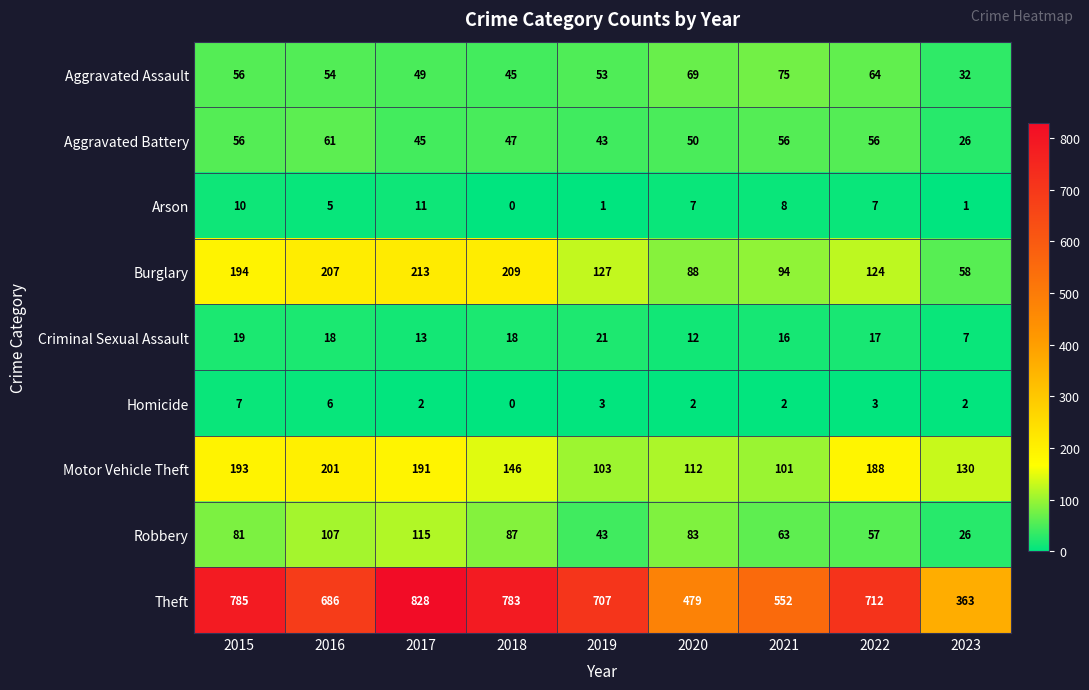

Which series has the largest total across all categories?

Theft